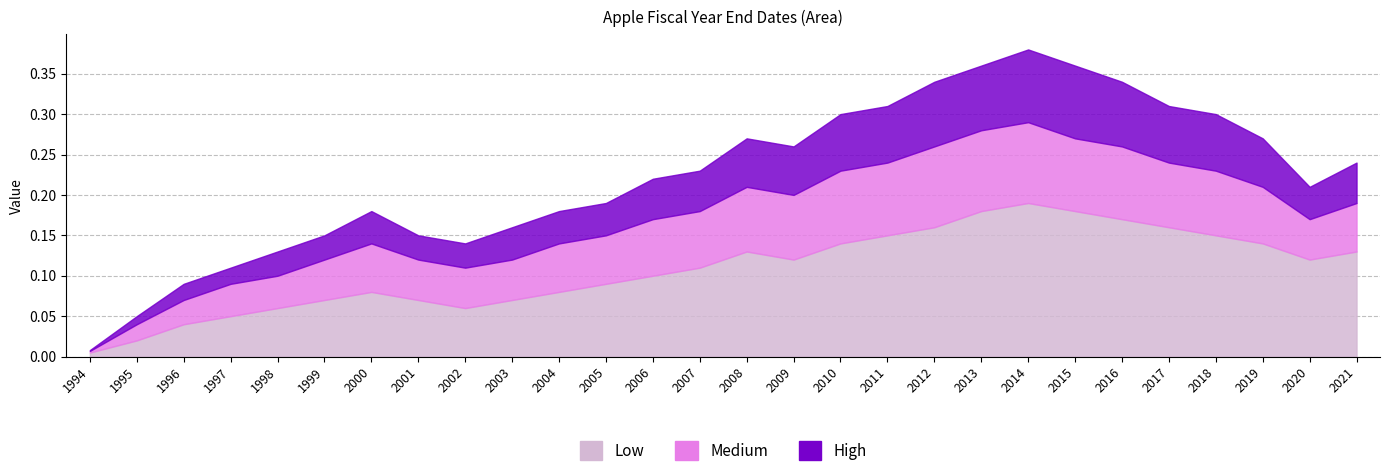

At which label is Medium closest to 0?

1994